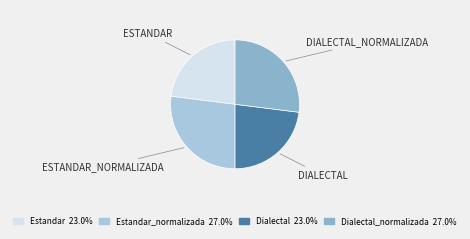

Is there a majority slice in this chart?

No